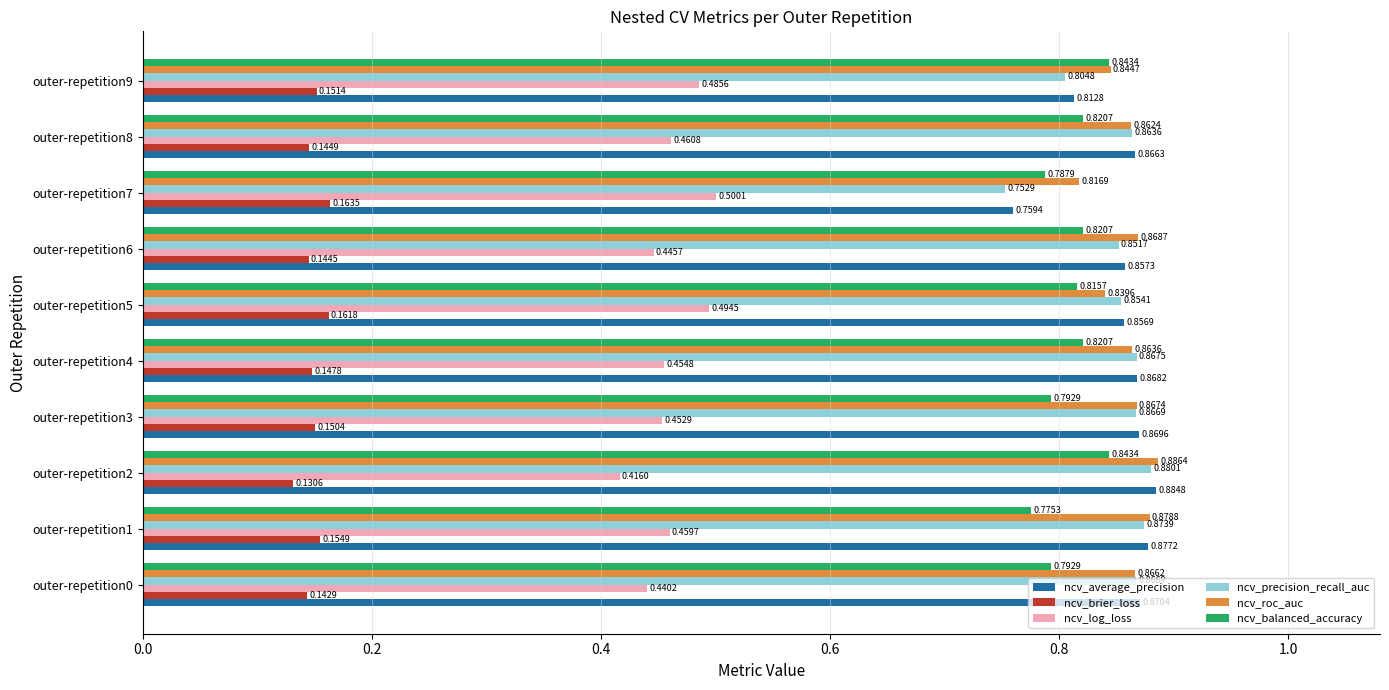

List the series in order of their peak value, highest first.

ncv_roc_auc, ncv_average_precision, ncv_precision_recall_auc, ncv_balanced_accuracy, ncv_log_loss, ncv_brier_loss